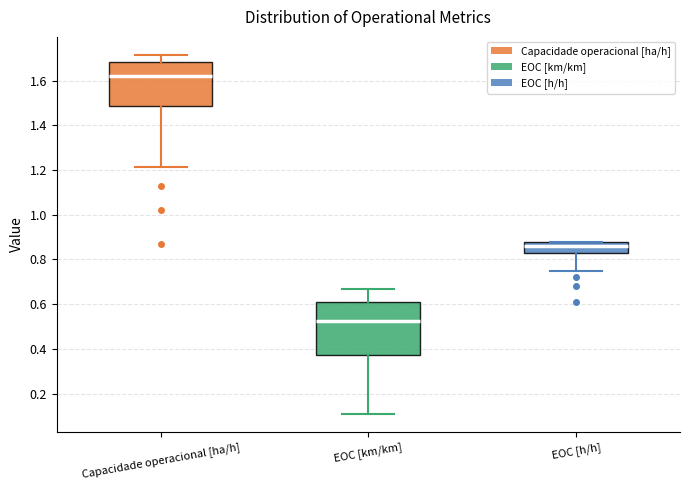

Comparing the boxes themselves (not the whiskers), which one is the tallest?

EOC [km/km]